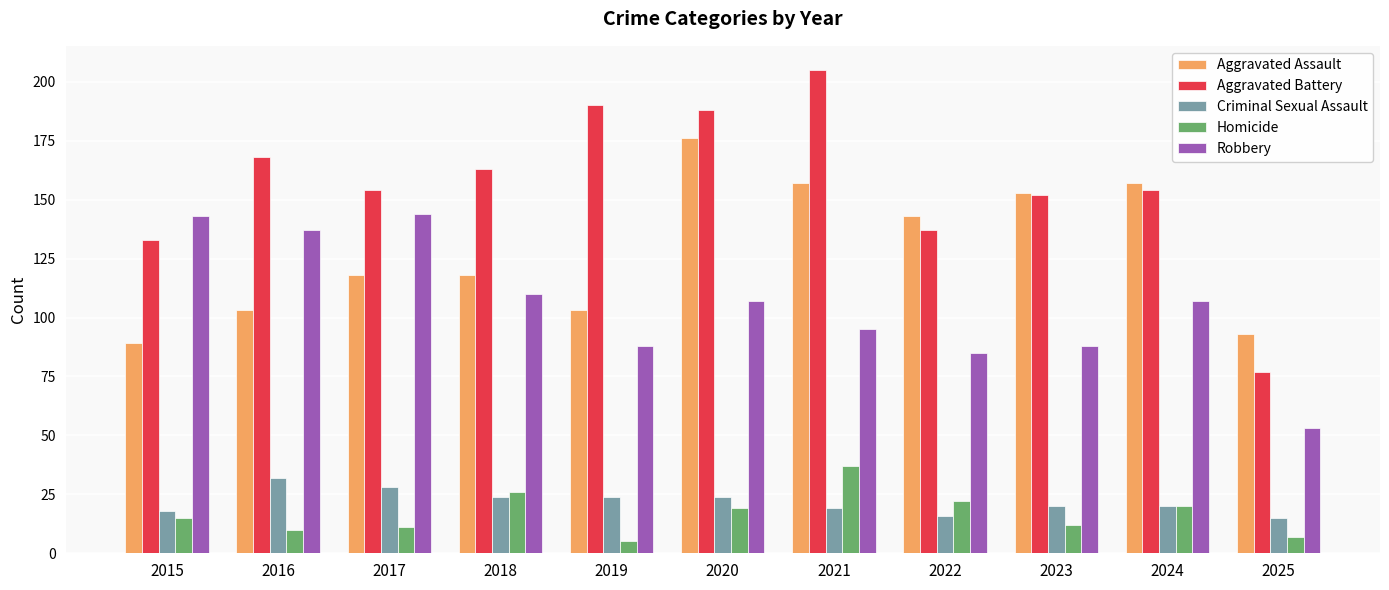

True or false: Aggravated Battery has a value of 154 at 2017.

True